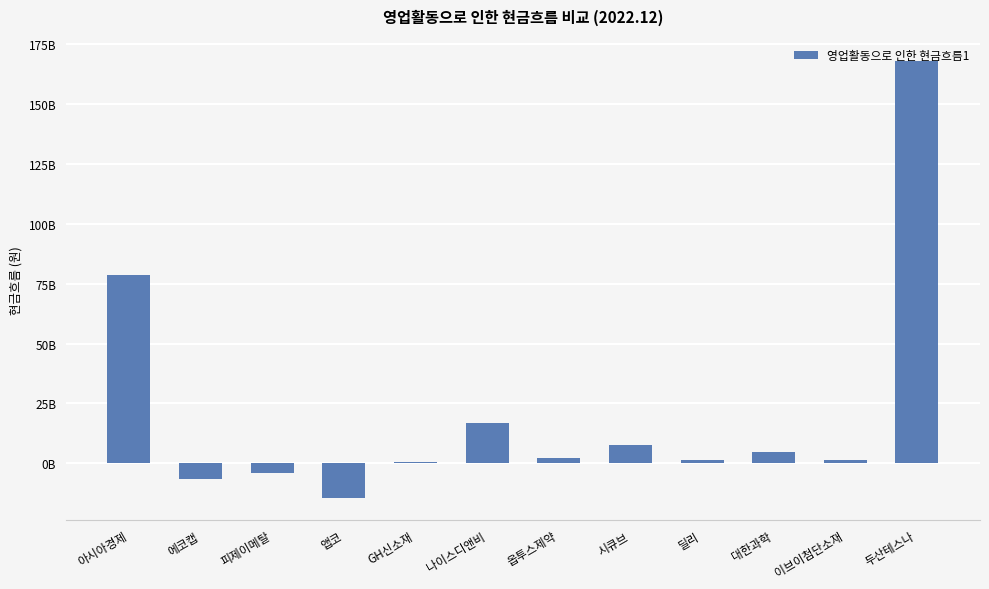

What is the ratio of the value at 나이스디앤비 to the value at 두산테스나?

0.1